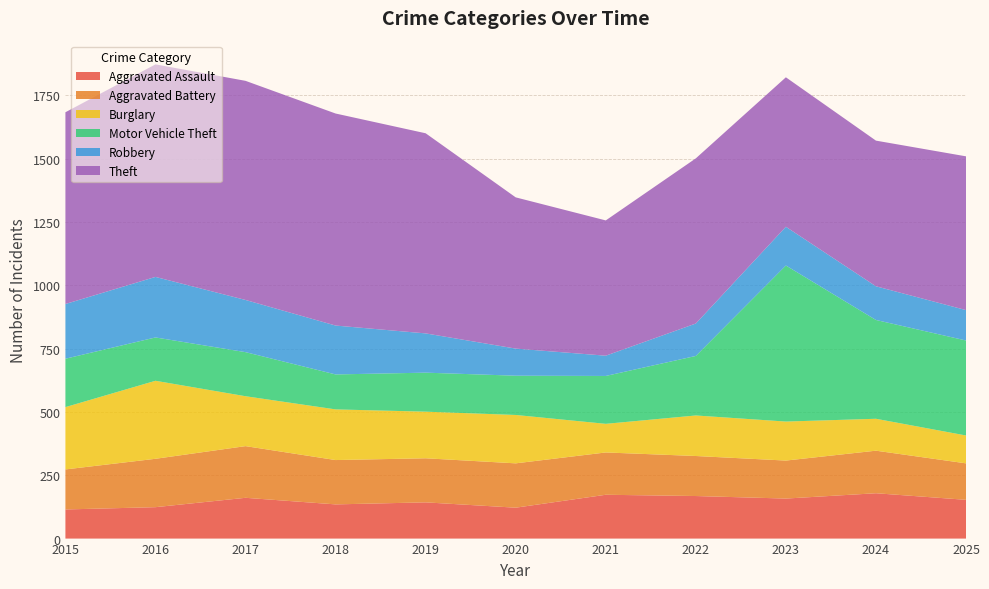

Reading left to right, extract all data points from this chart.

Aggravated Assault: 115	124	161	135	143	122	173	168	158	179	153
Aggravated Battery: 158	191	204	175	174	175	167	158	150	168	144
Burglary: 246	308	197	200	184	191	113	160	154	126	110
Motor Vehicle Theft: 191	171	174	138	154	155	189	235	616	390	375
Robbery: 216	239	206	193	155	107	80	128	153	133	120
Theft: 757	839	865	837	790	597	534	652	590	575	607